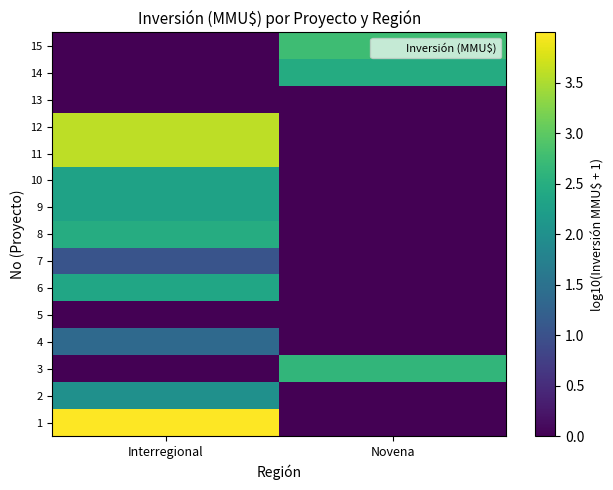

How many distinct data groups are displayed?

15